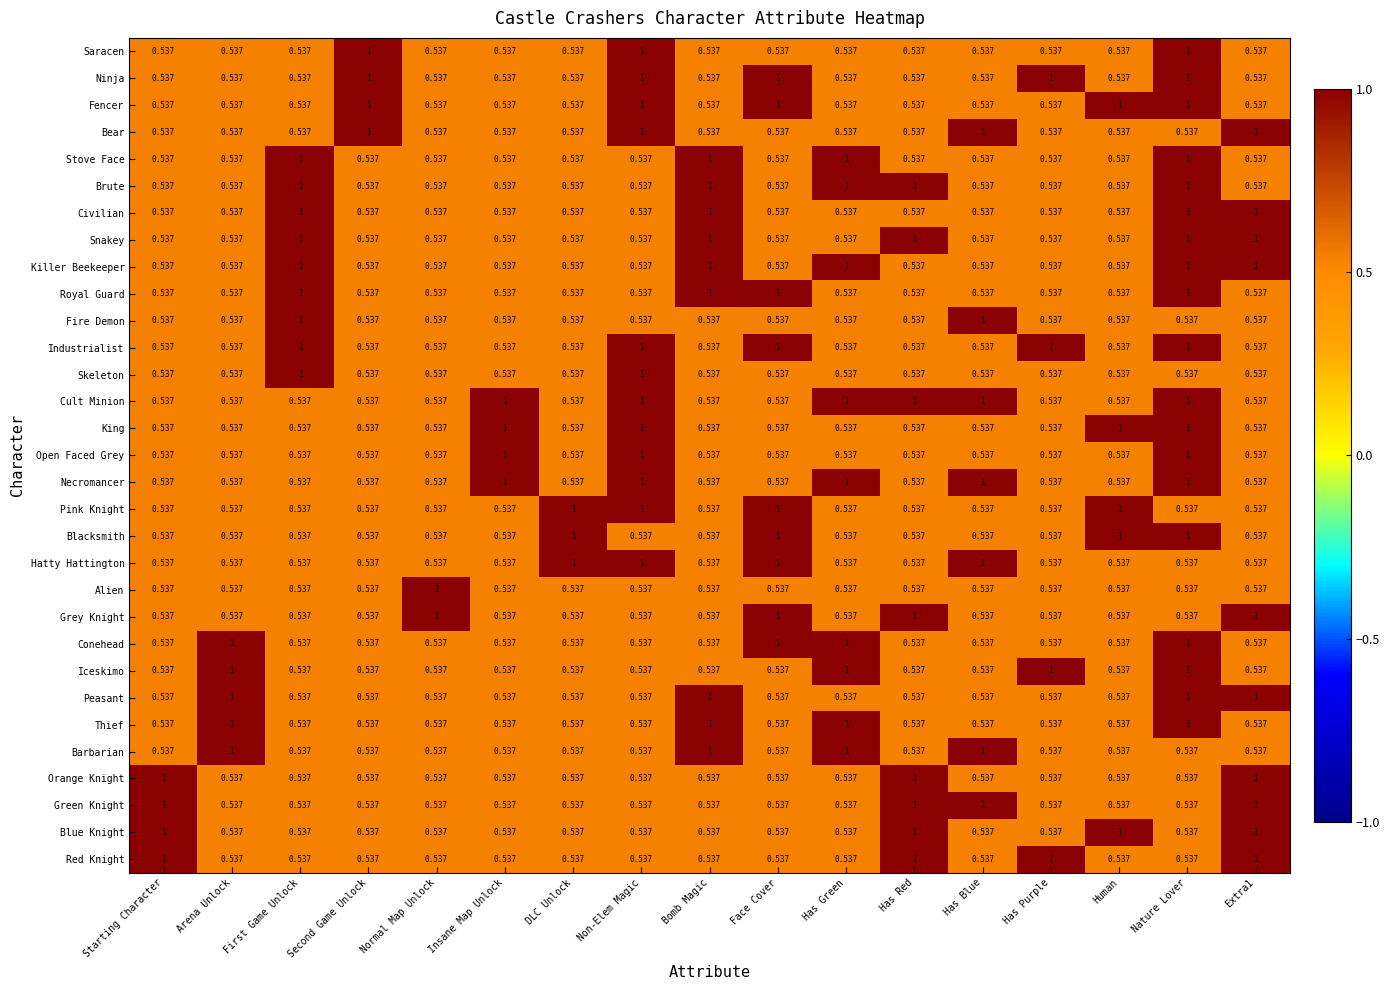

At which category is the sum across all series the highest?

Nature Lover